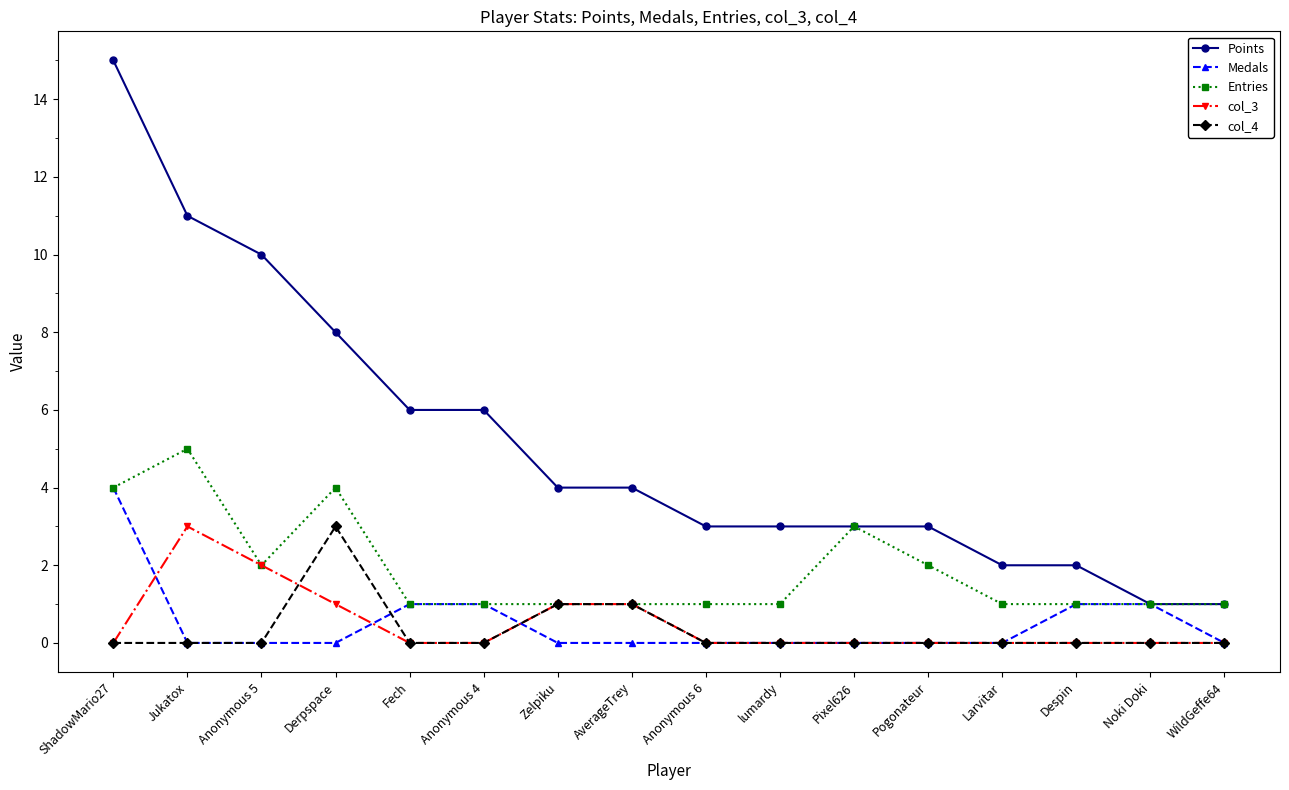

Is it true that col_3 equals 0 at lumardy?

True